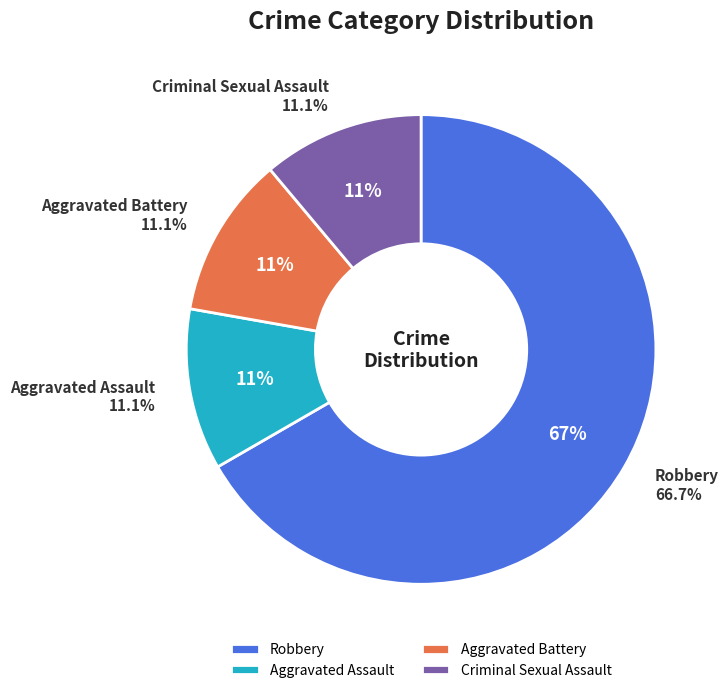

Does any single category account for the majority?

Yes